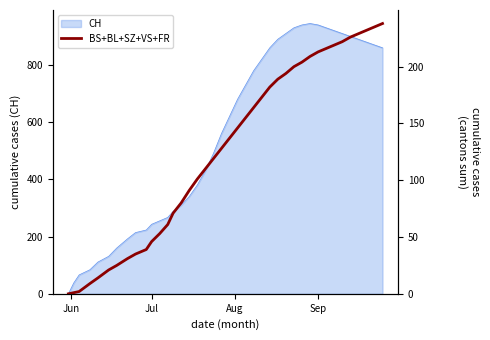

What is the maximum value for CH?

945